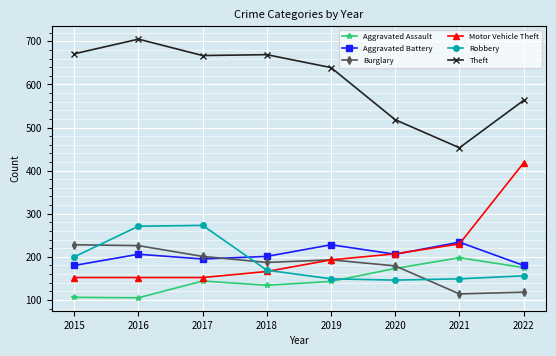

Which series changed the most between 2021 and 2022?

Motor Vehicle Theft